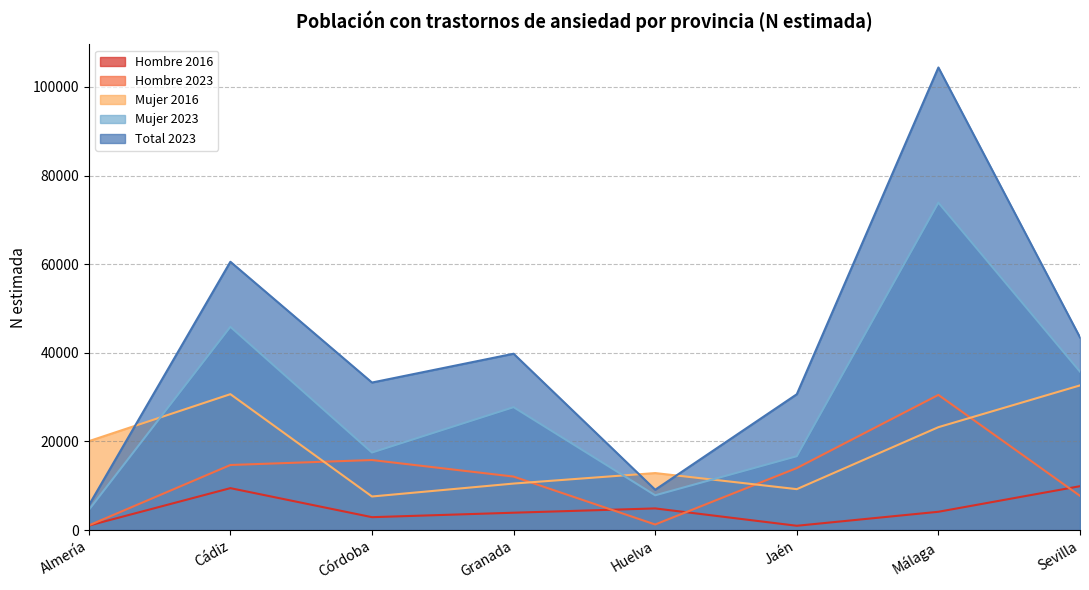

Where is the first local minimum for Mujer 2023?

Córdoba